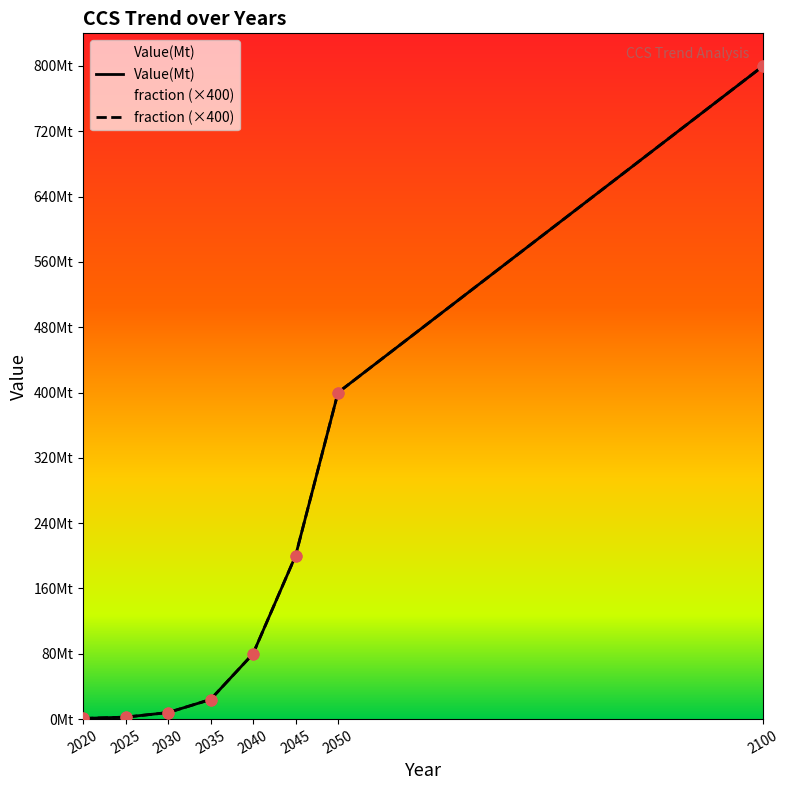

Is the value of Value(Mt) at 2100 greater than the value of fraction at 2045?

Yes